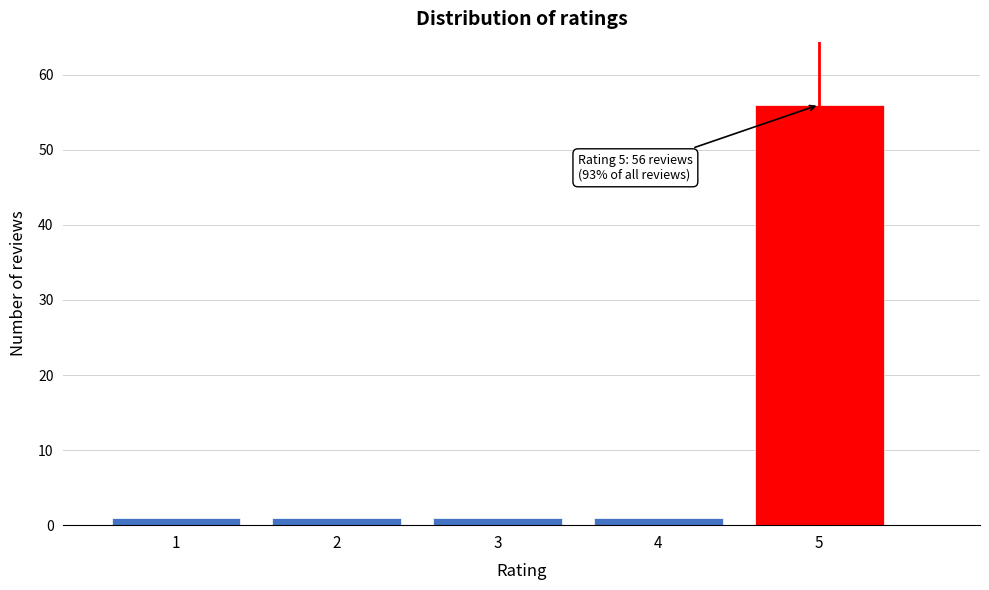

Reading left to right, what are all the values shown in this chart?

1	1	1	1	56